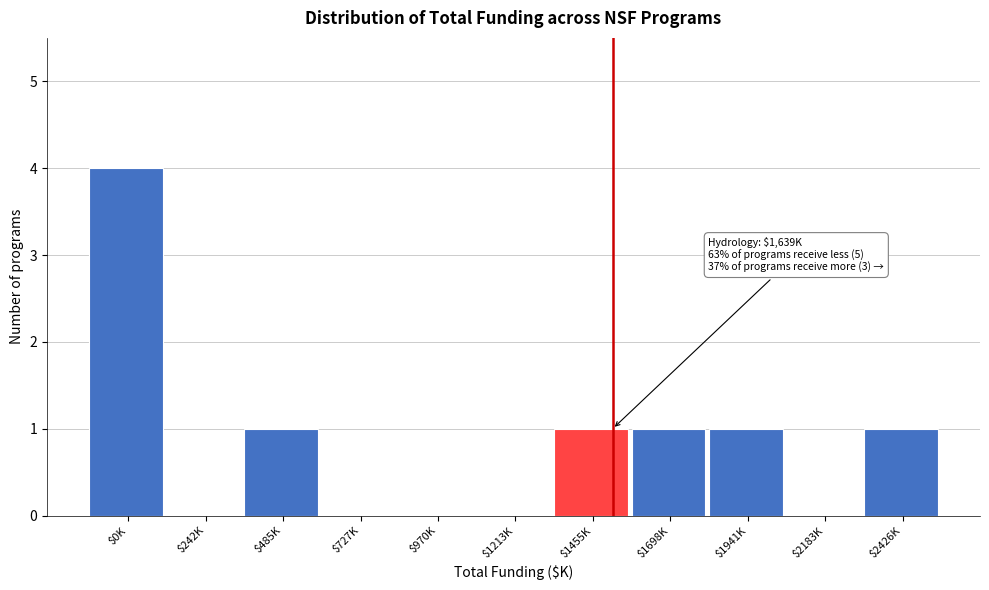

What is the greatest value displayed?

4